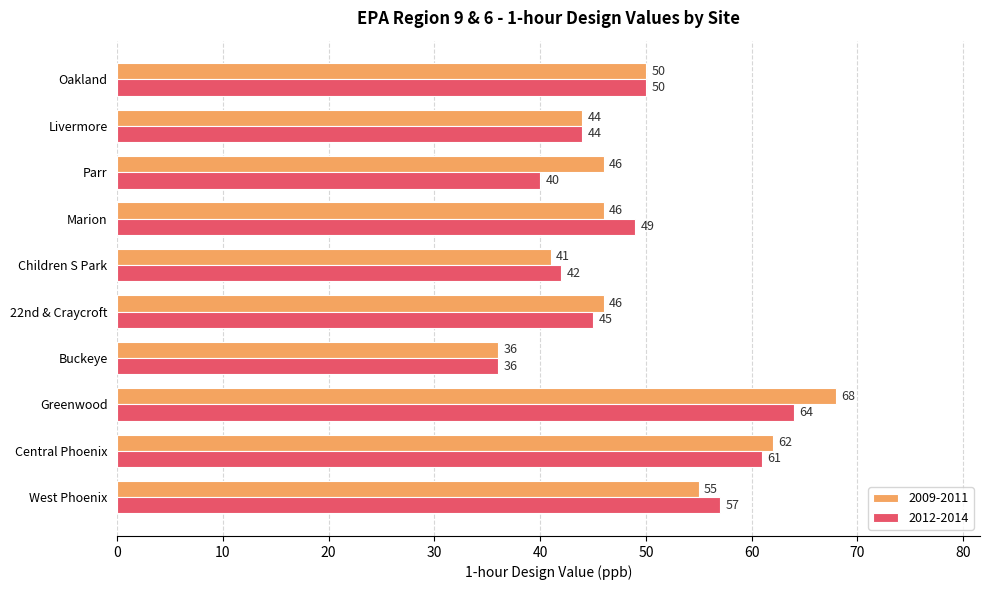

What are all the series names shown in the legend?

2009-2011, 2012-2014